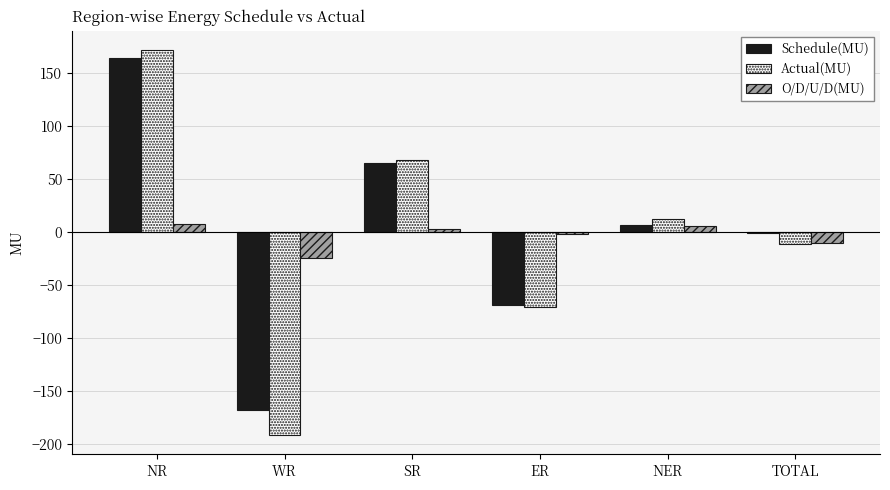

The value of Schedule(MU) at ER is -122.1. True or false?

False